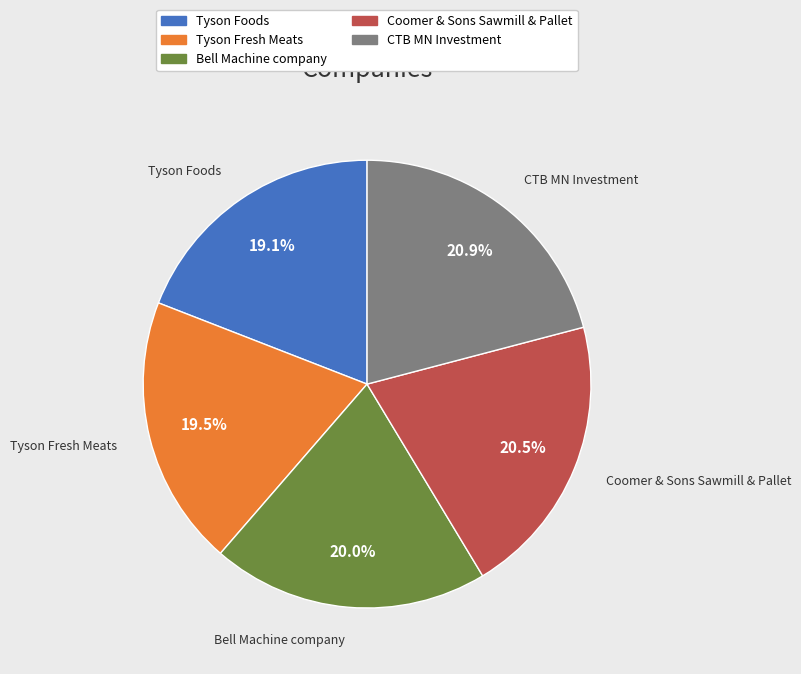

Does any single category account for the majority?

No